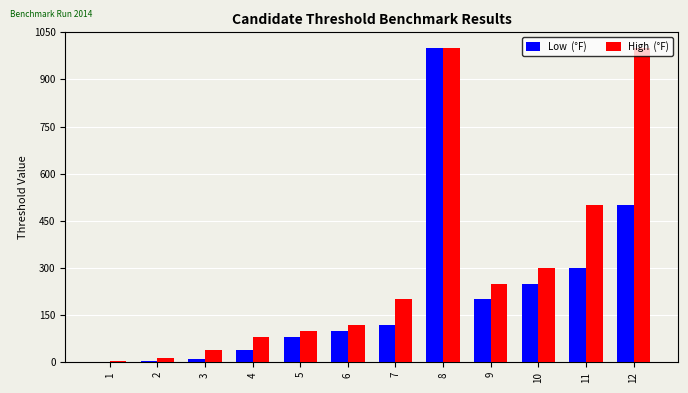

At which category is the sum across all series the highest?

8